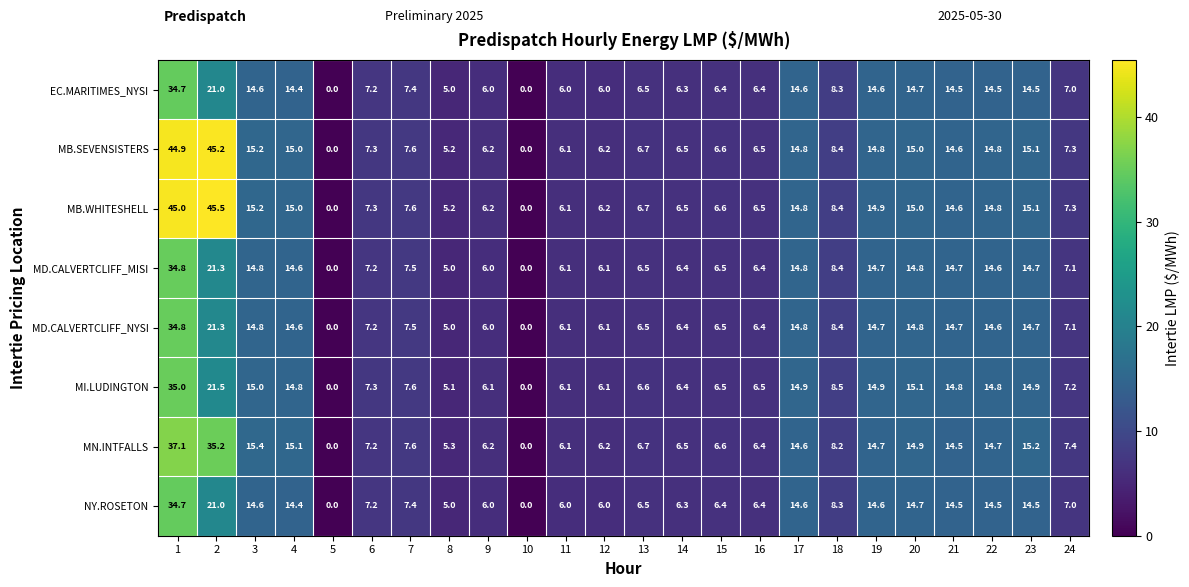

What is the maximum value shown in the chart?

45.5